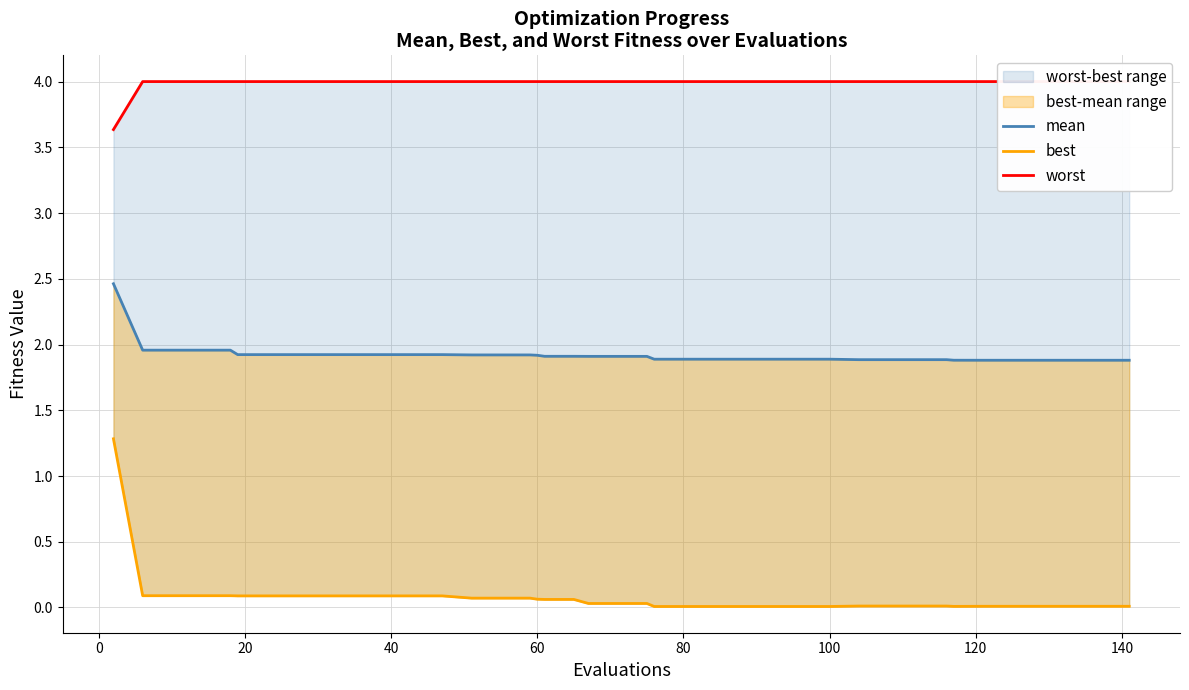

True or false: mean and best cross at least once.

False